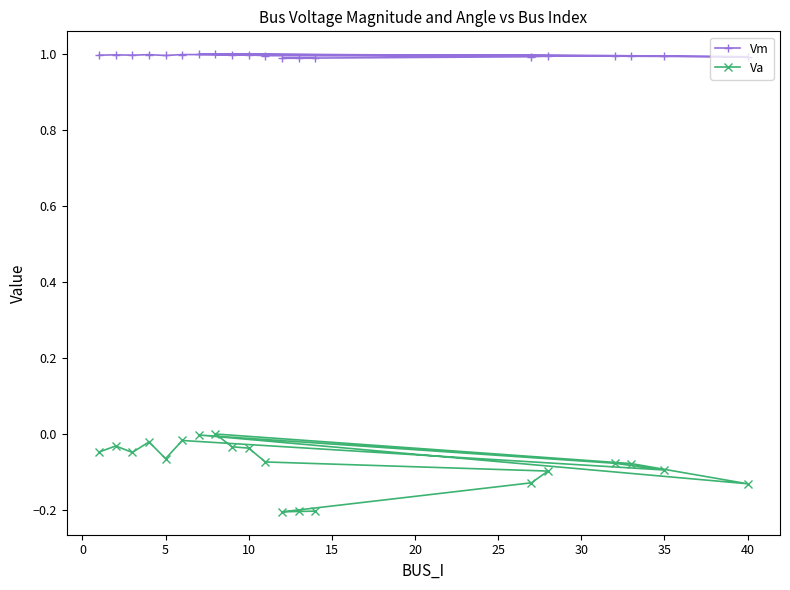

Rank the series by their maximum value, from lowest to highest.

Va, Vm